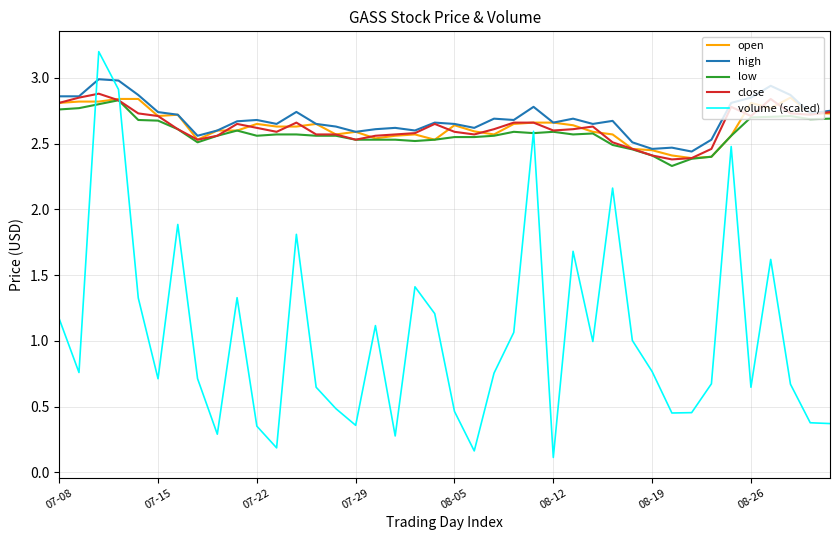

Which series has the largest range (max minus min)?

volume (scaled)